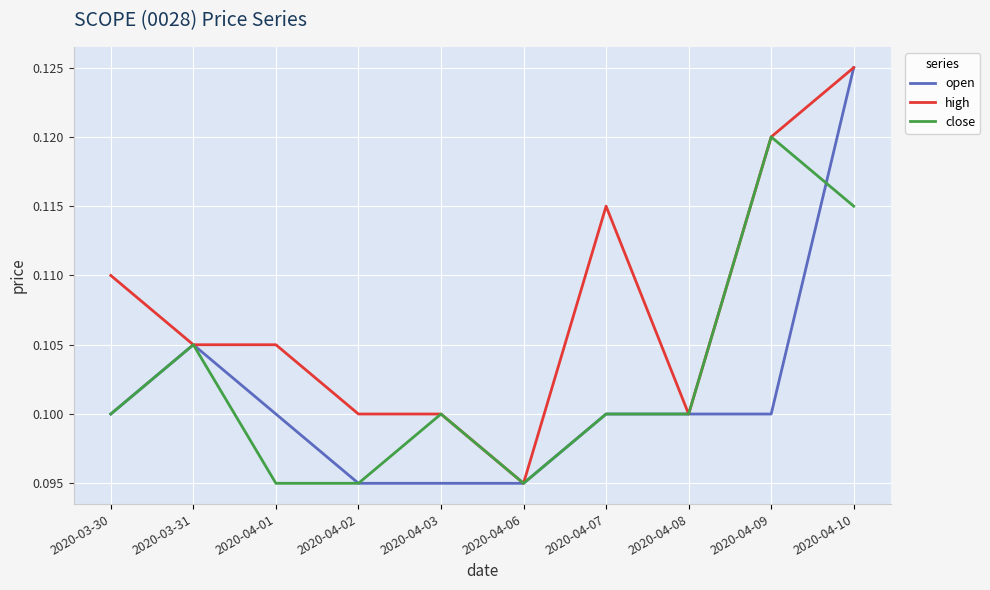

What position from the left is 2020-04-01?

3